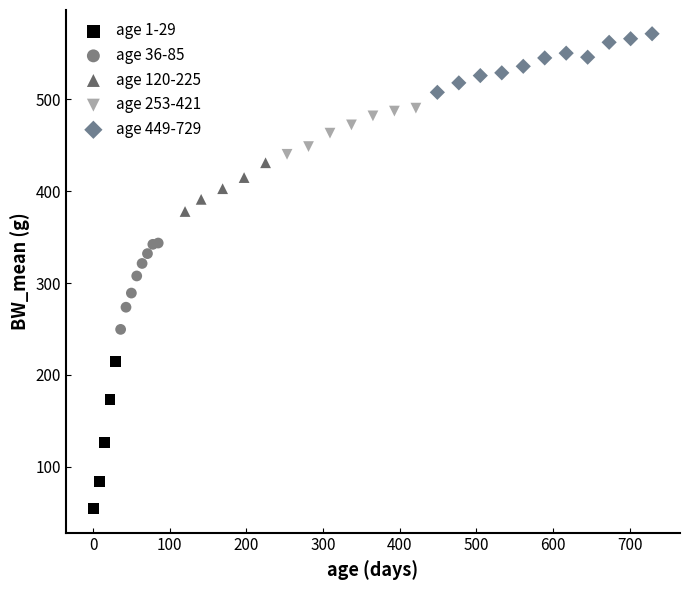

Which series contains the lowest Y value?

age 1-29